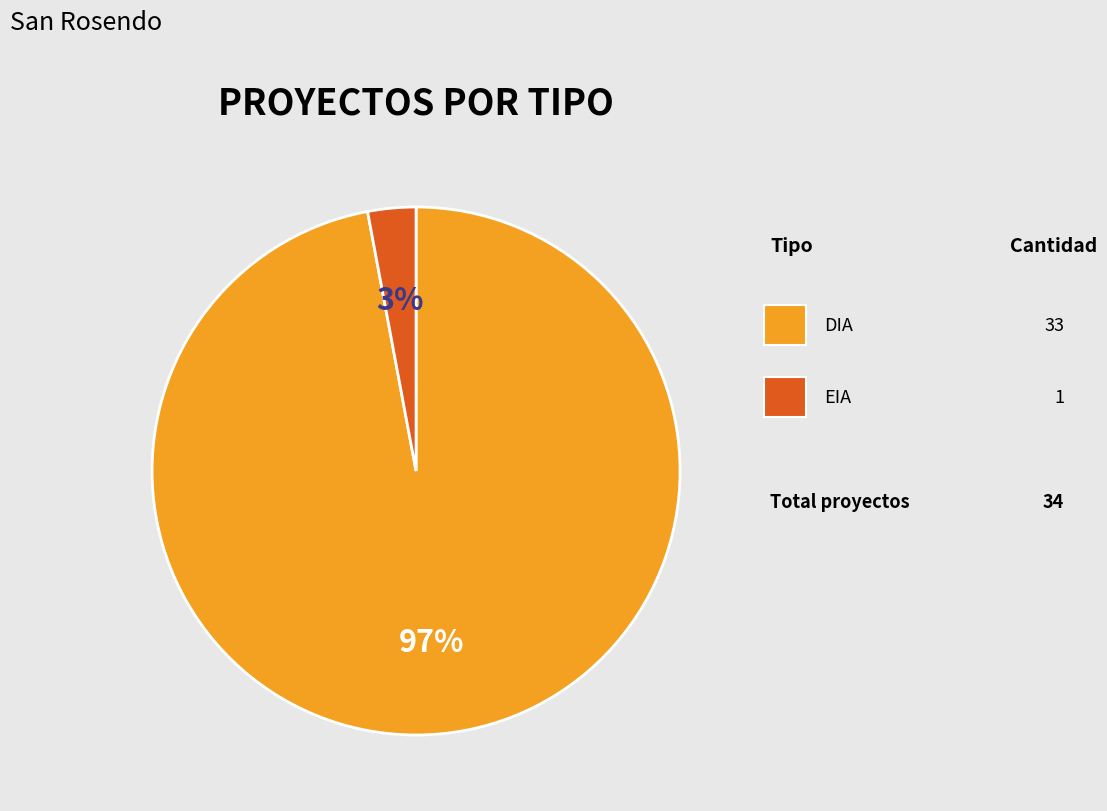

Does any single category account for the majority?

Yes